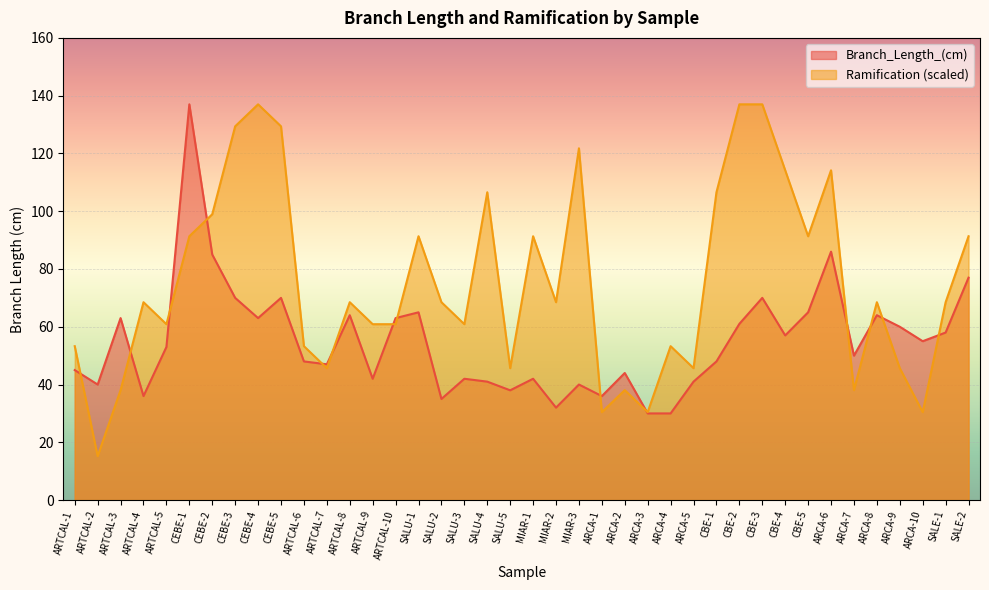

Between CBE-5 and ARCA-3, which is larger?

CBE-5